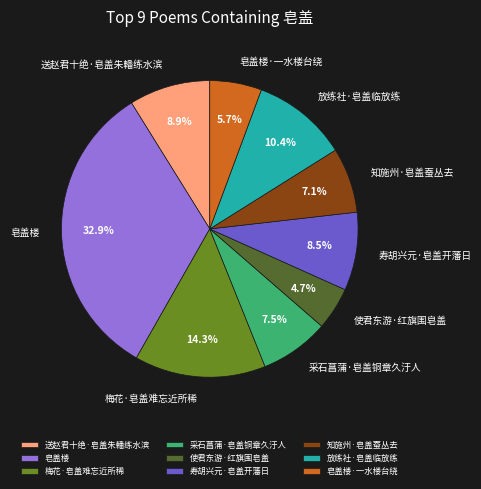

Does any single category account for the majority?

No